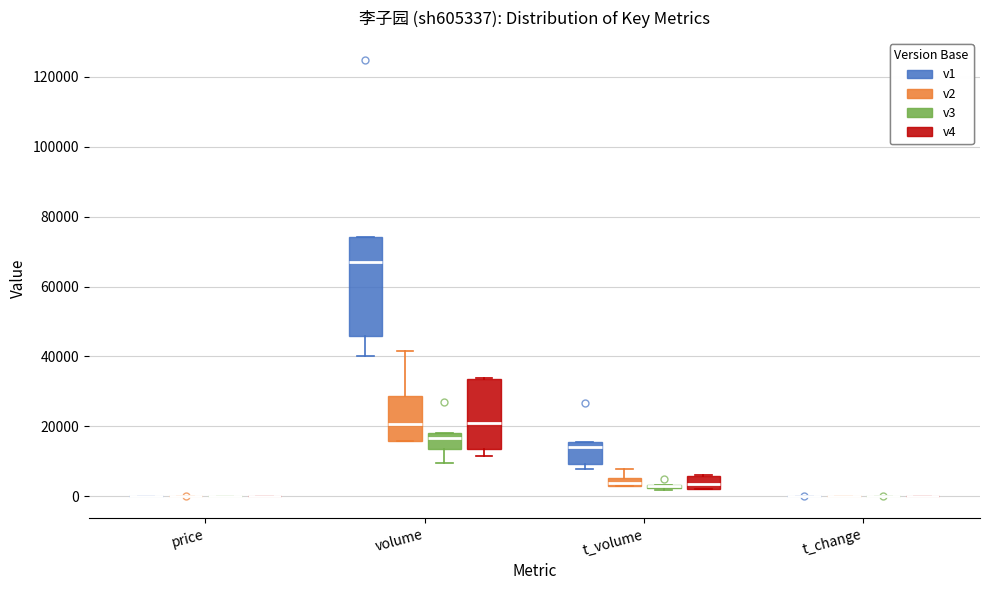

Comparing the boxes themselves (not the whiskers), which one is the tallest?

volume (v1)